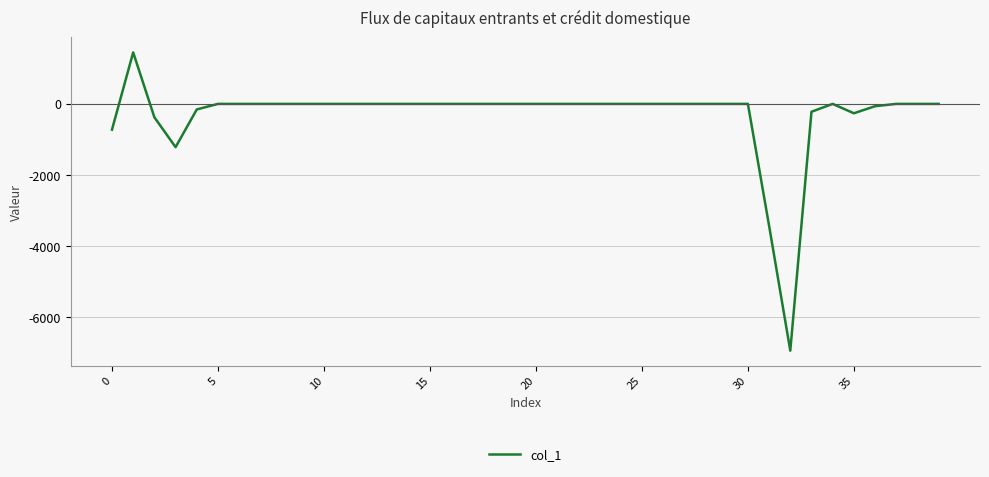

How many lines are shown in the chart?

1